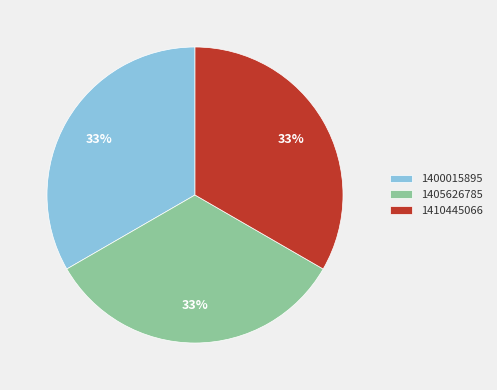

To the nearest percent, what is the average slice percentage?

33%